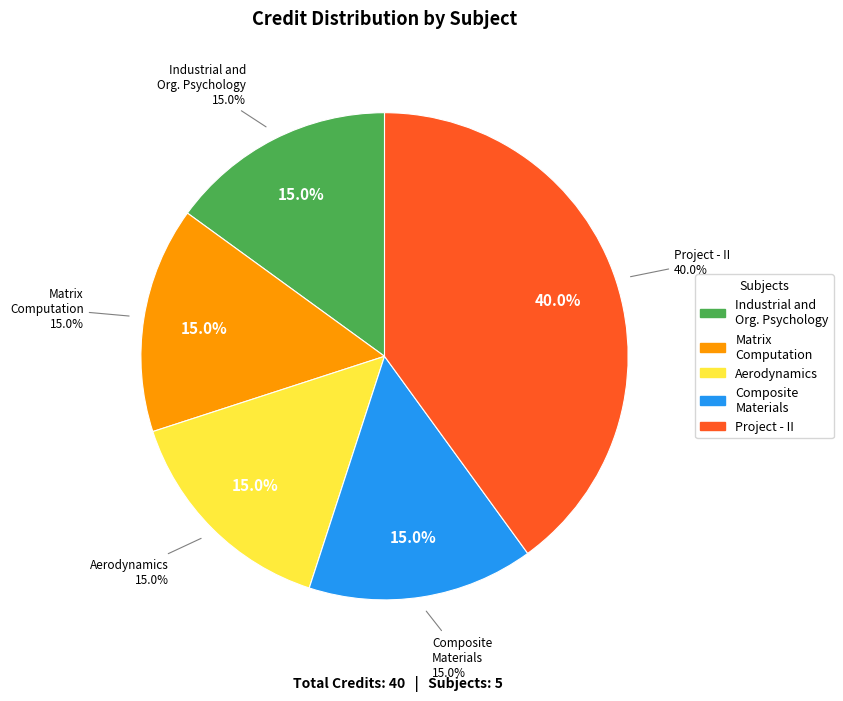

To the nearest percent, what portion does Project - II represent?

40%